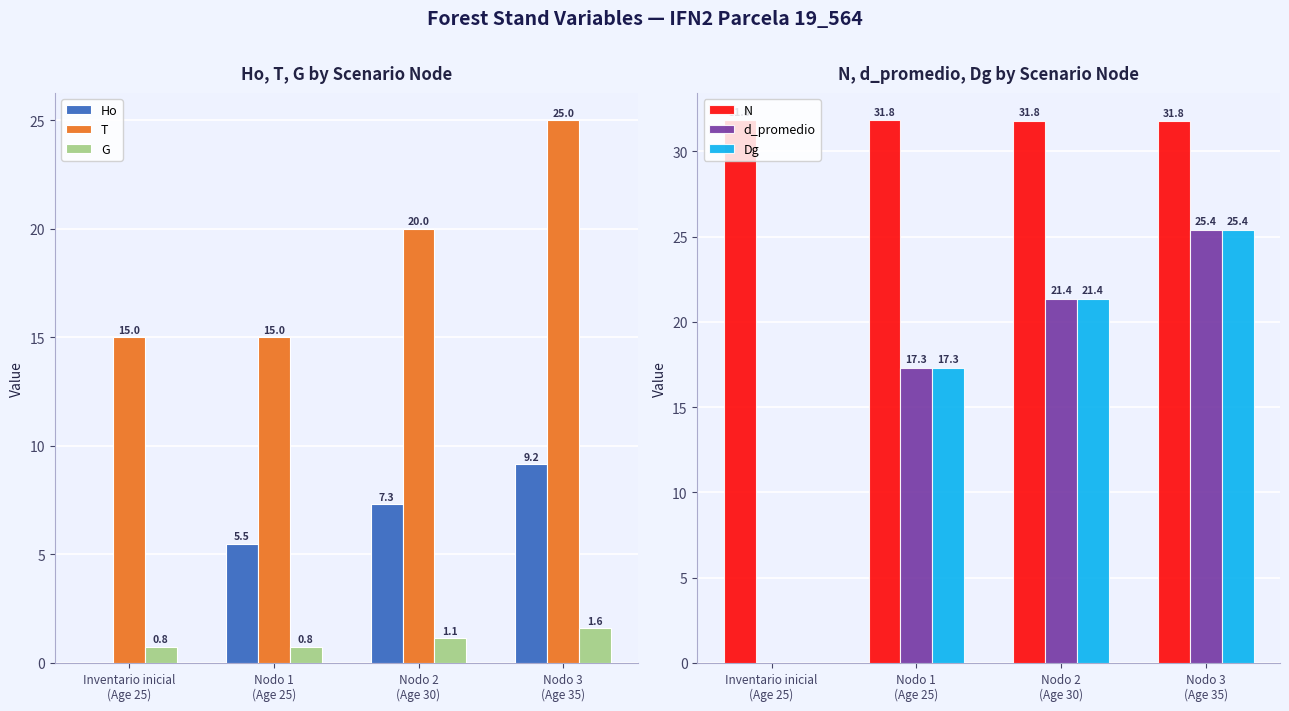

What is the greatest value displayed?

31.8